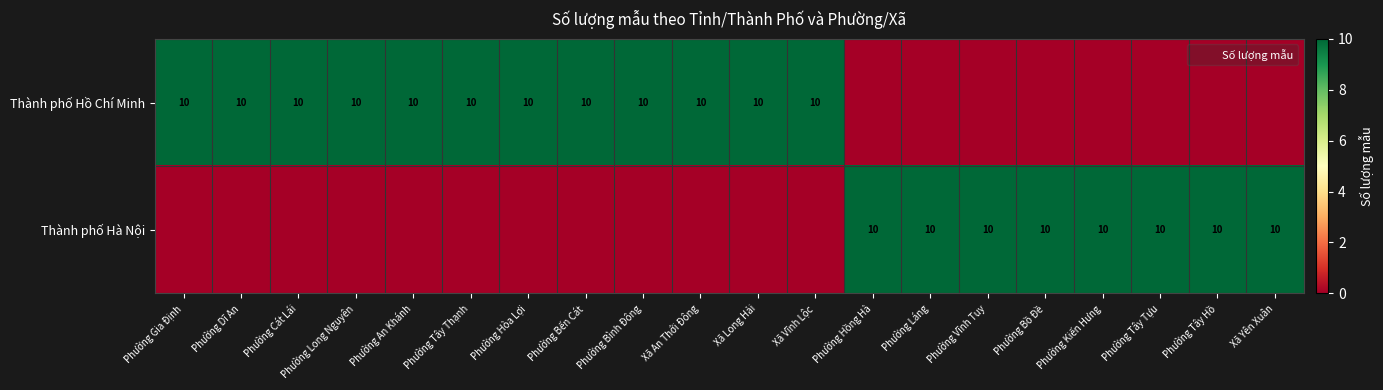

Which category has the highest value in the Thành phố Hồ Chí Minh series?

Phường Gia Định